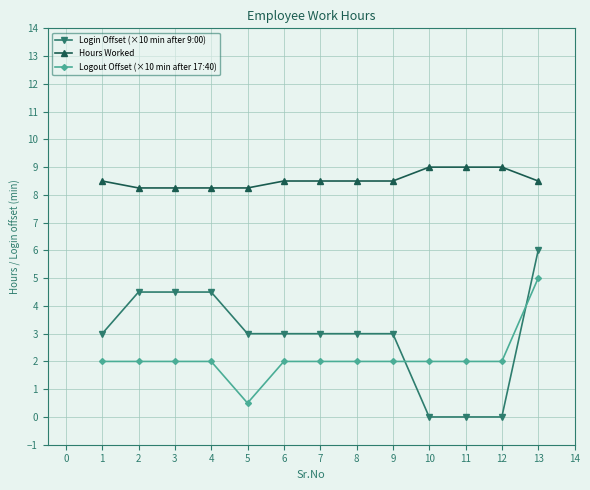

What is the difference between the highest and lowest values at 7?

6.5